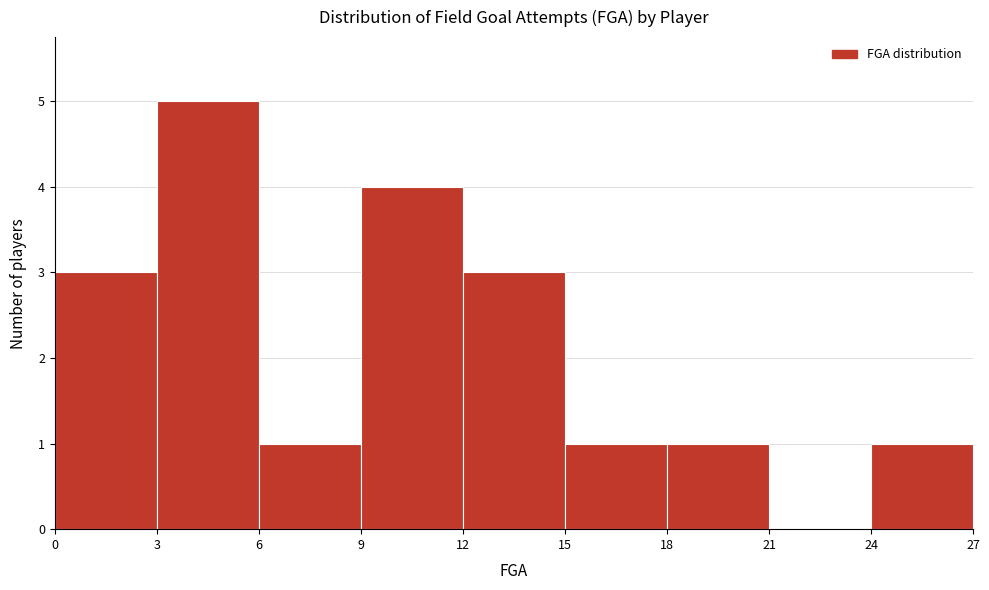

Which range on the x-axis has the tallest bar?

3 to 6